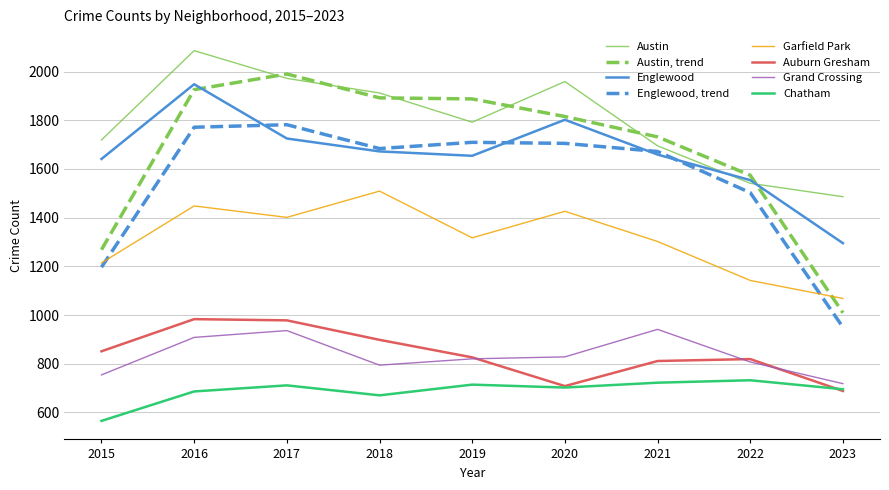

The value of Chatham at 2017 is 711.0. True or false?

True